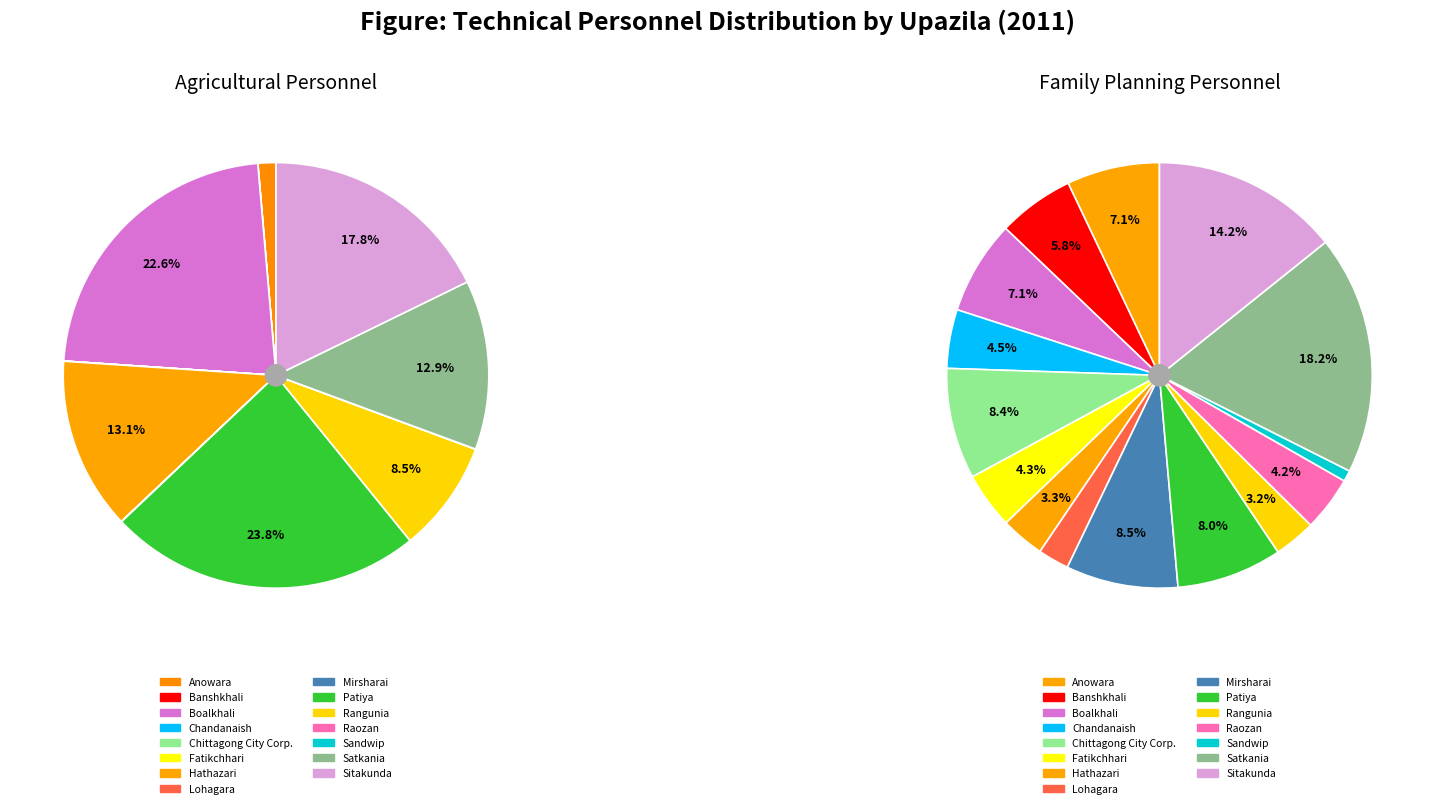

Count the number of slices in the pie.

15